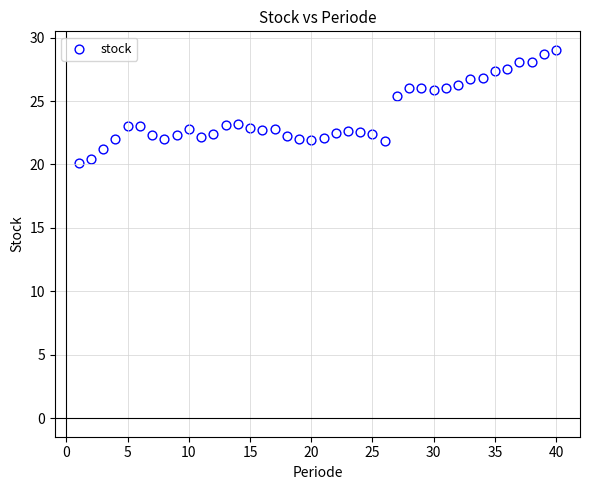

What is the range of Y values (max minus min)?

8.9